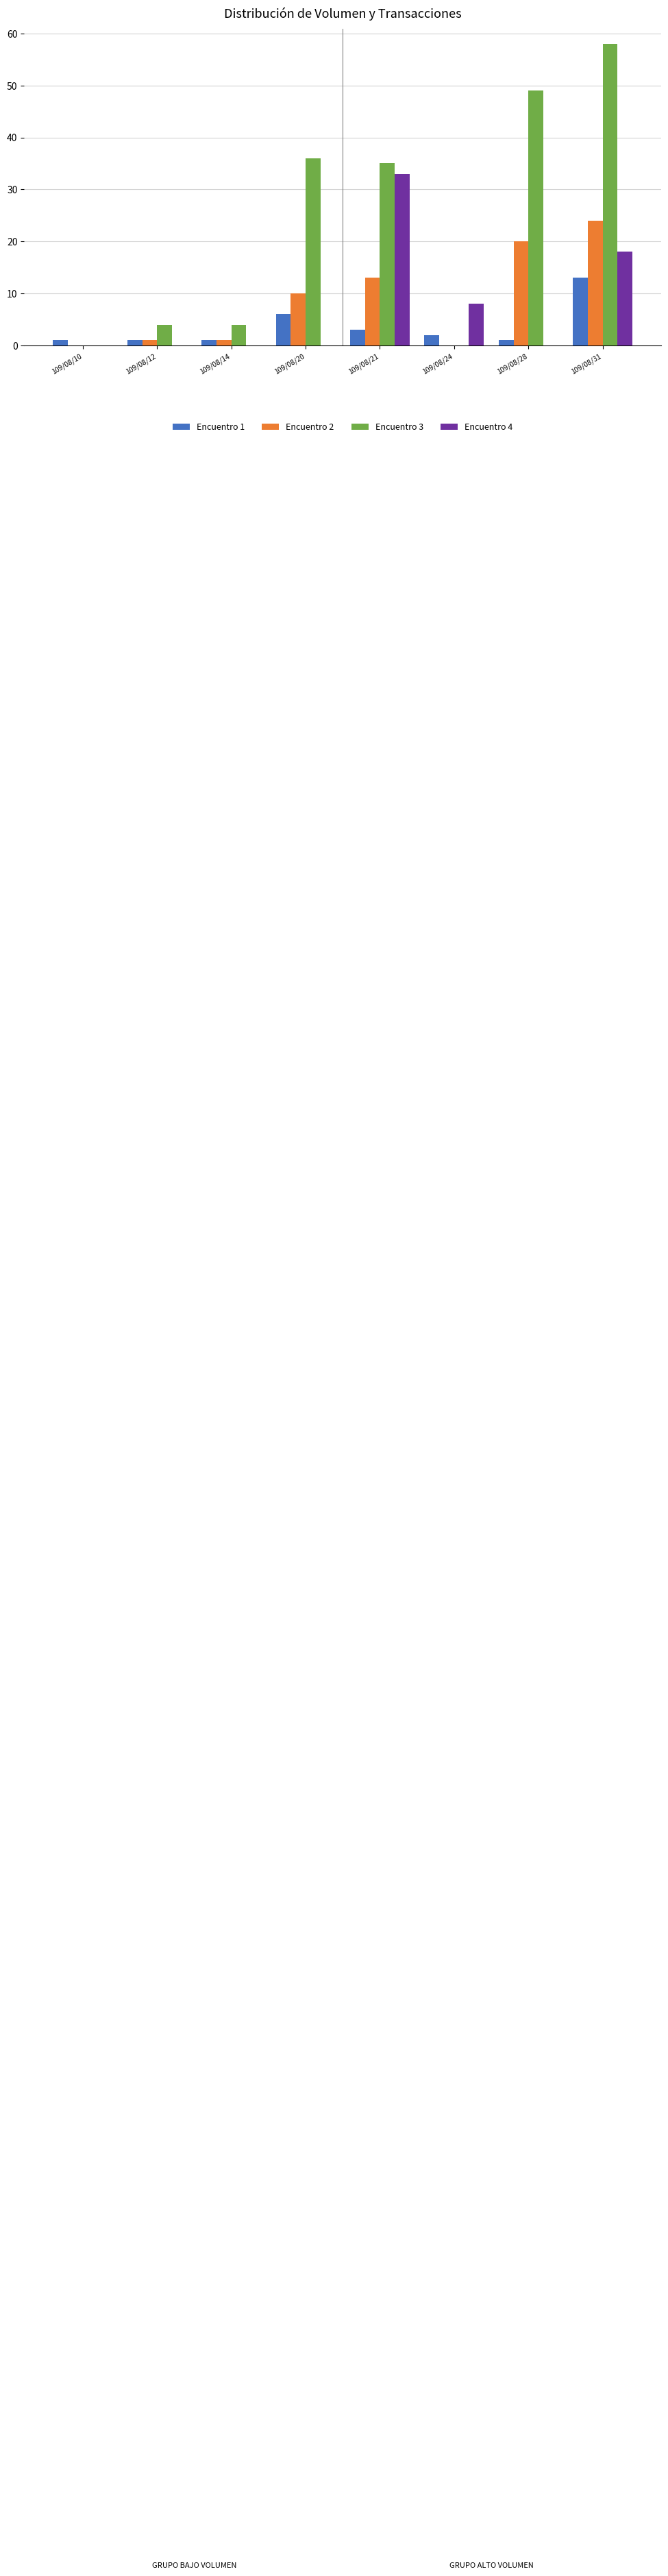

What is the sum of the Encuentro 1 values at 109/08/20 and 109/08/21?

9